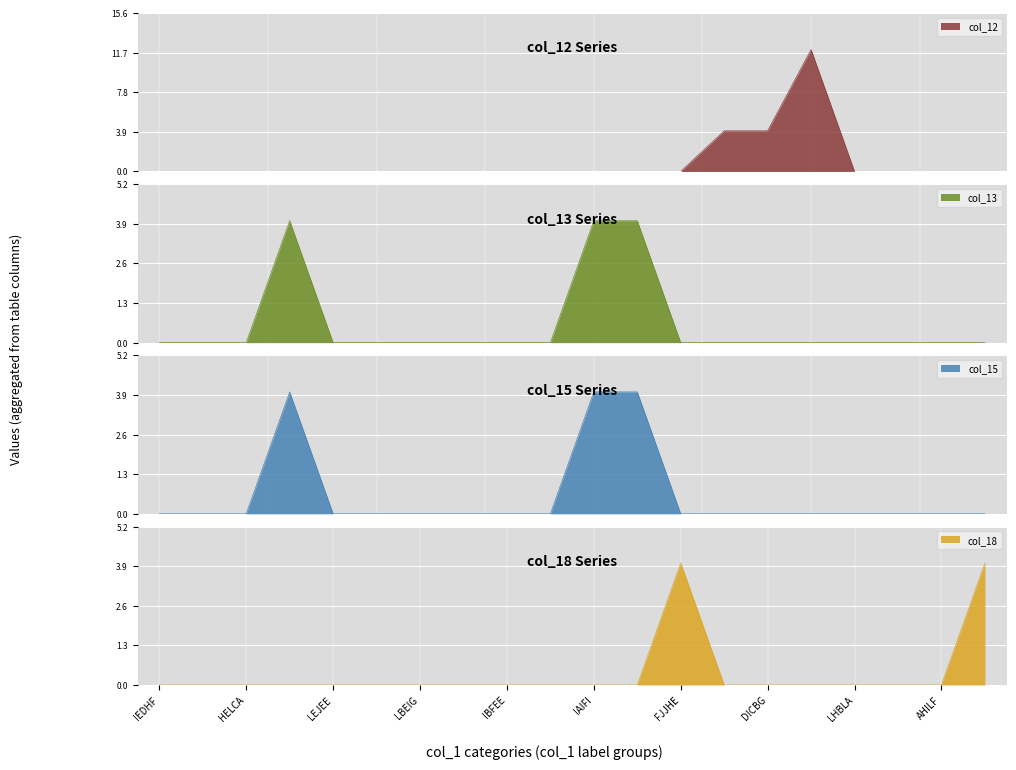

At which label is col_18 closest to 2?

IEDHF